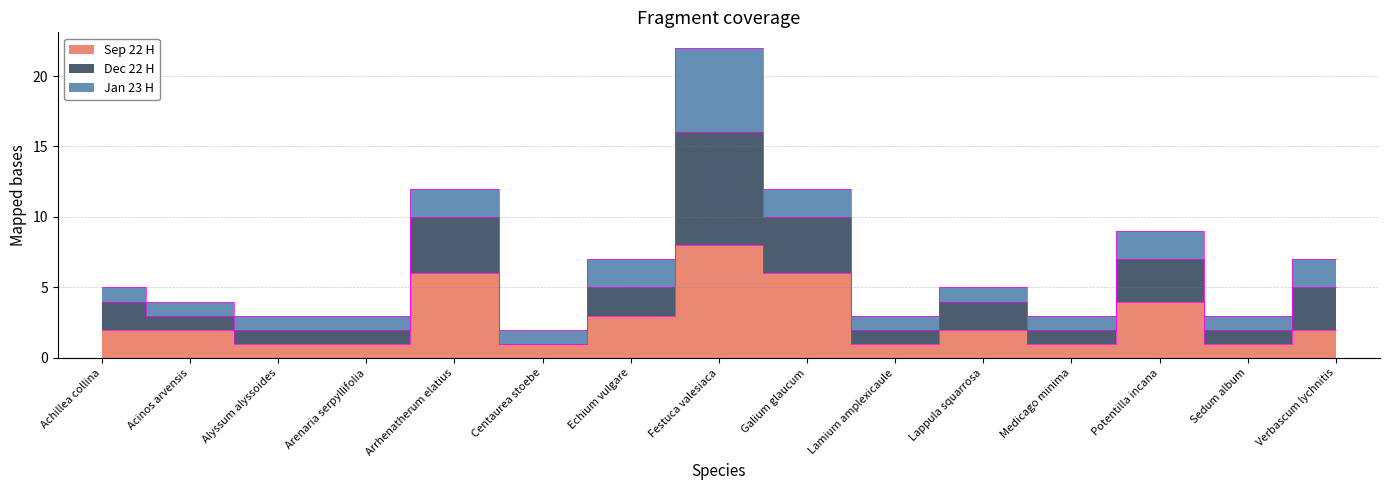

What is the difference between the second highest and minimum values in the Sep 22 H series?

5